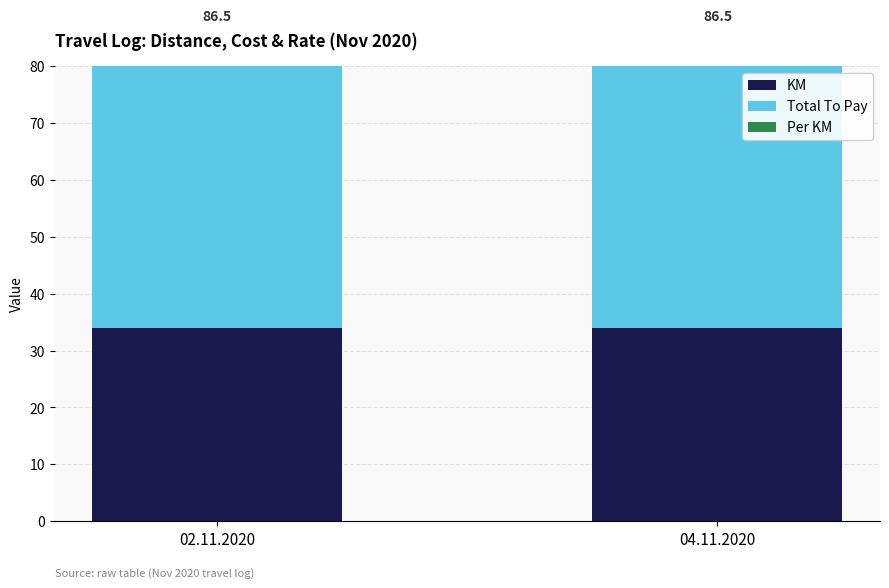

What is the spread (max minus min) of values at 02.11.2020?

49.5